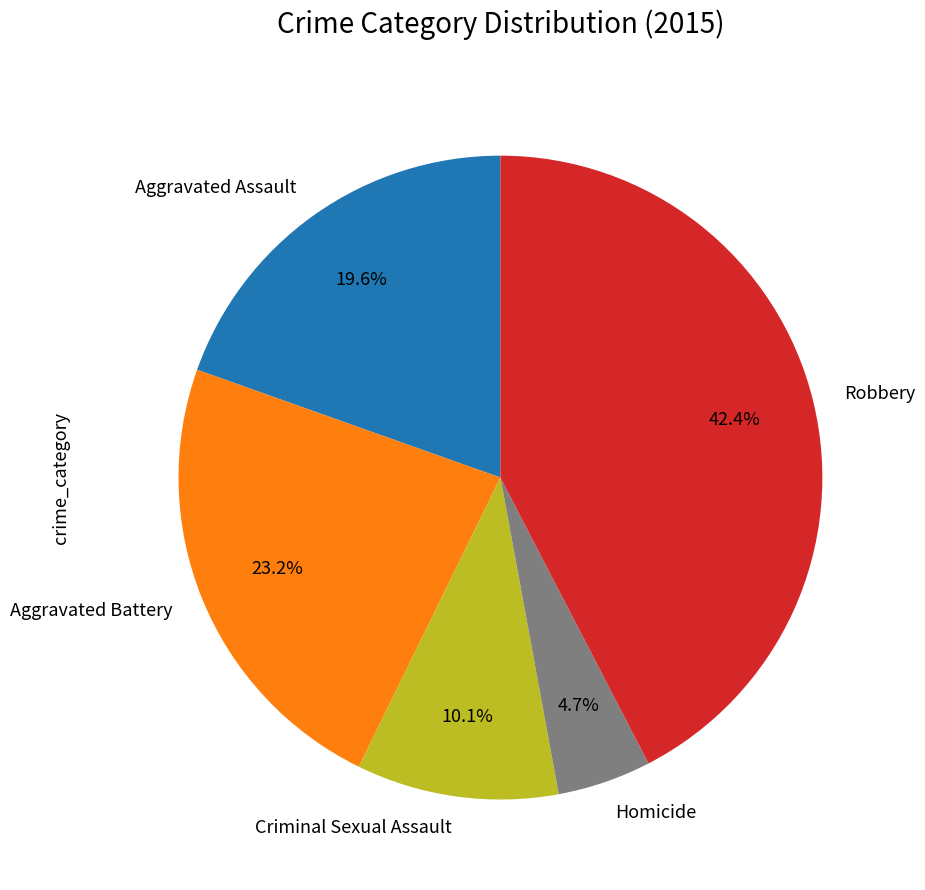

Does Robbery account for over 50% of the chart?

No